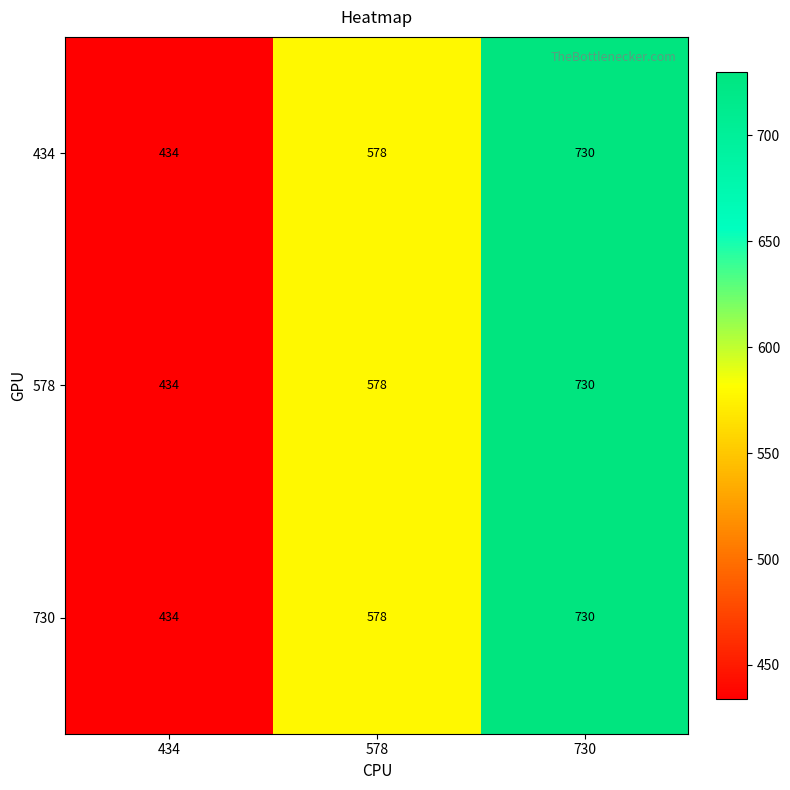

How many 578 values are between 434 and 730?

3